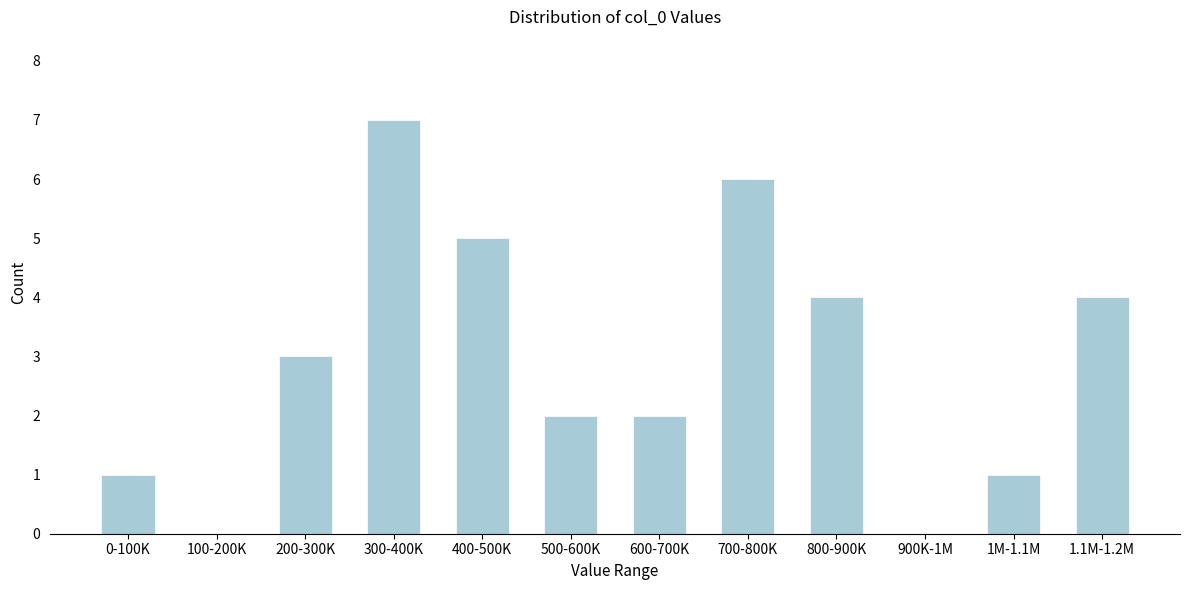

Reading right to left, what are all the values shown in this chart?

1.1M-1.2M=4	1M-1.1M=1	900K-1M=0	800-900K=4	700-800K=6	600-700K=2	500-600K=2	400-500K=5	300-400K=7	200-300K=3	100-200K=0	0-100K=1